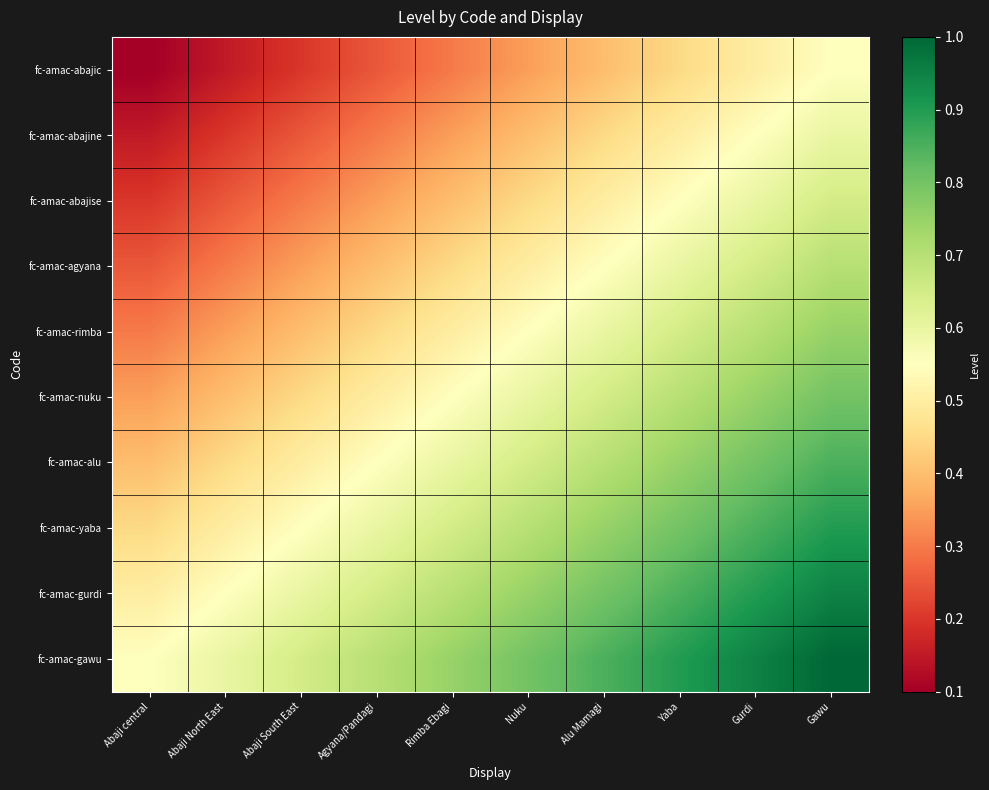

Reading left to right, extract all data points from this chart.

fc-amac-abajic: Abaji central=0.1	Abaji North East=0.2	Abaji South East=0.2	Agyana/Pandagi=0.2	Rimba Ebagi=0.3	Nuku=0.3	Alu Mamagi=0.4	Yaba=0.5	Gurdi=0.5	Gawu=0.6
fc-amac-abajine: Abaji central=0.2	Abaji North East=0.2	Abaji South East=0.2	Agyana/Pandagi=0.3	Rimba Ebagi=0.3	Nuku=0.4	Alu Mamagi=0.4	Yaba=0.5	Gurdi=0.6	Gawu=0.6
fc-amac-abajise: Abaji central=0.2	Abaji North East=0.2	Abaji South East=0.3	Agyana/Pandagi=0.3	Rimba Ebagi=0.4	Nuku=0.4	Alu Mamagi=0.5	Yaba=0.6	Gurdi=0.6	Gawu=0.7
fc-amac-agyana: Abaji central=0.2	Abaji North East=0.3	Abaji South East=0.3	Agyana/Pandagi=0.4	Rimba Ebagi=0.5	Nuku=0.5	Alu Mamagi=0.6	Yaba=0.6	Gurdi=0.7	Gawu=0.7
fc-amac-rimba: Abaji central=0.3	Abaji North East=0.3	Abaji South East=0.4	Agyana/Pandagi=0.5	Rimba Ebagi=0.5	Nuku=0.6	Alu Mamagi=0.6	Yaba=0.7	Gurdi=0.7	Gawu=0.8
fc-amac-nuku: Abaji central=0.3	Abaji North East=0.4	Abaji South East=0.4	Agyana/Pandagi=0.5	Rimba Ebagi=0.6	Nuku=0.6	Alu Mamagi=0.6	Yaba=0.7	Gurdi=0.8	Gawu=0.8
fc-amac-alu: Abaji central=0.4	Abaji North East=0.4	Abaji South East=0.5	Agyana/Pandagi=0.6	Rimba Ebagi=0.6	Nuku=0.6	Alu Mamagi=0.7	Yaba=0.8	Gurdi=0.8	Gawu=0.8
fc-amac-yaba: Abaji central=0.5	Abaji North East=0.5	Abaji South East=0.6	Agyana/Pandagi=0.6	Rimba Ebagi=0.7	Nuku=0.7	Alu Mamagi=0.8	Yaba=0.8	Gurdi=0.9	Gawu=0.9
fc-amac-gurdi: Abaji central=0.5	Abaji North East=0.6	Abaji South East=0.6	Agyana/Pandagi=0.7	Rimba Ebagi=0.7	Nuku=0.8	Alu Mamagi=0.8	Yaba=0.9	Gurdi=0.9	Gawu=0.9
fc-amac-gawu: Abaji central=0.6	Abaji North East=0.6	Abaji South East=0.7	Agyana/Pandagi=0.7	Rimba Ebagi=0.8	Nuku=0.8	Alu Mamagi=0.8	Yaba=0.9	Gurdi=0.9	Gawu=1.0